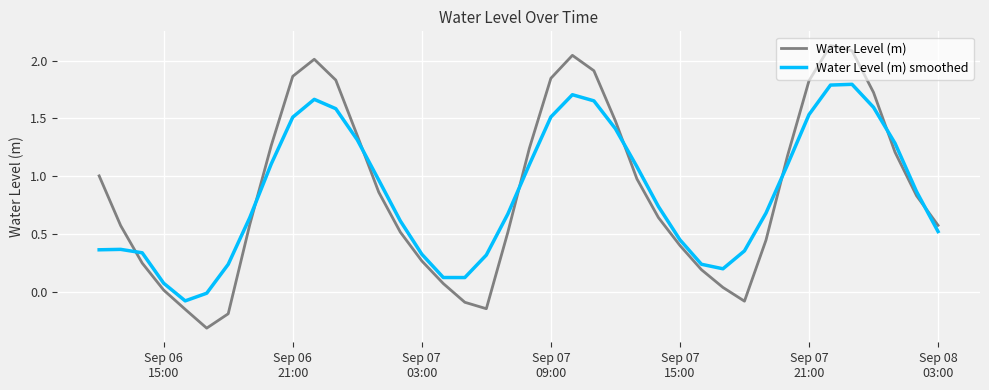

Which series has the largest range (max minus min)?

Water Level (m)